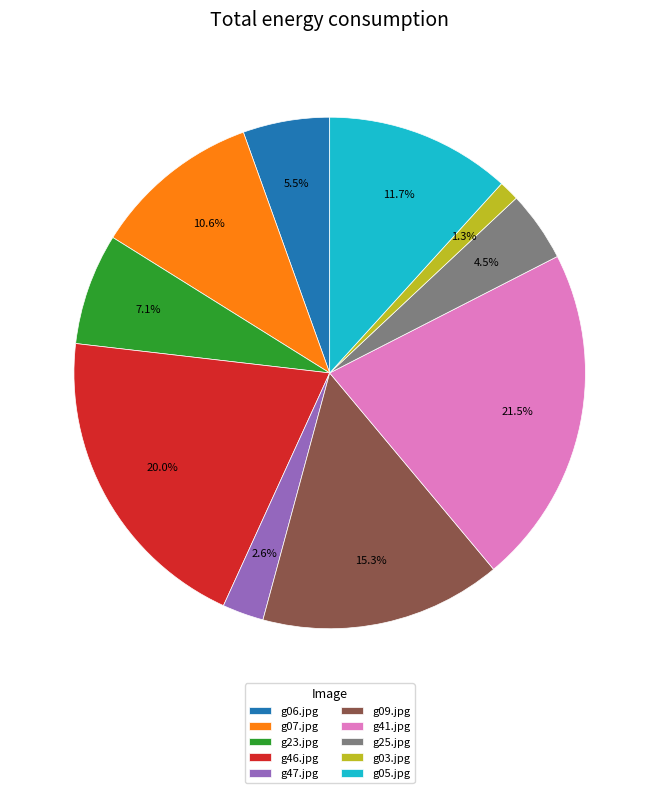

To the nearest percent, what is the average slice percentage?

10%